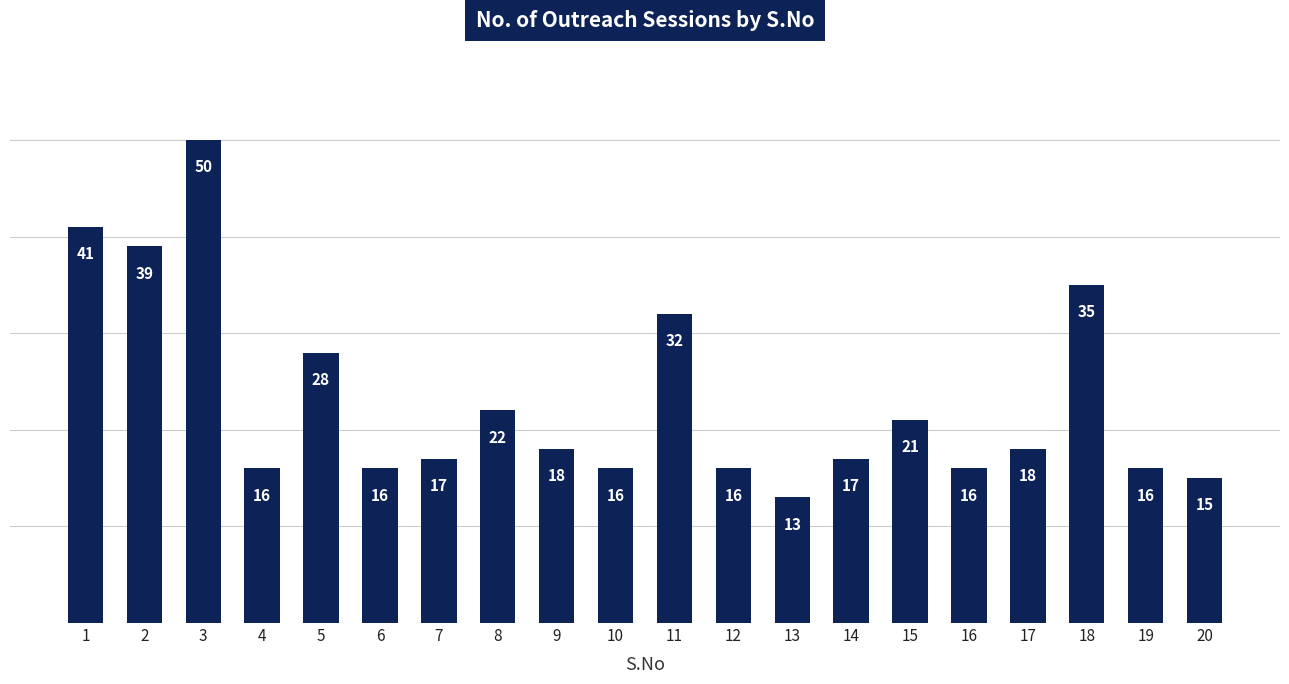

Which label corresponds to the largest value in the chart?

3